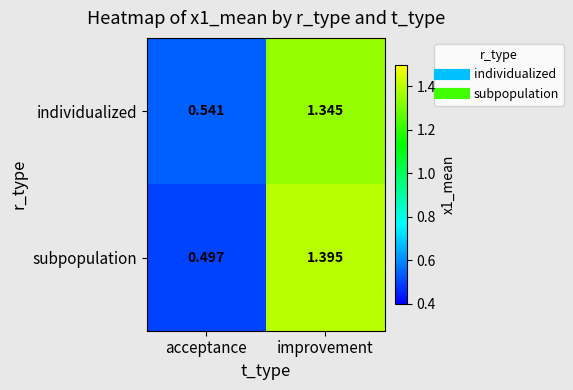

Rank the series at improvement from lowest to highest value.

individualized, subpopulation